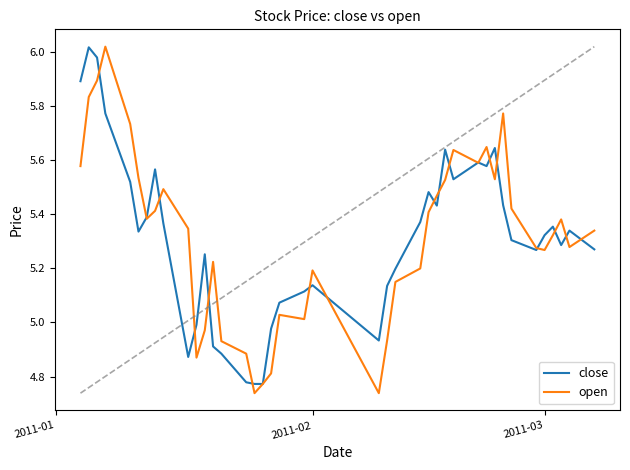

Which series has the largest range (max minus min)?

open